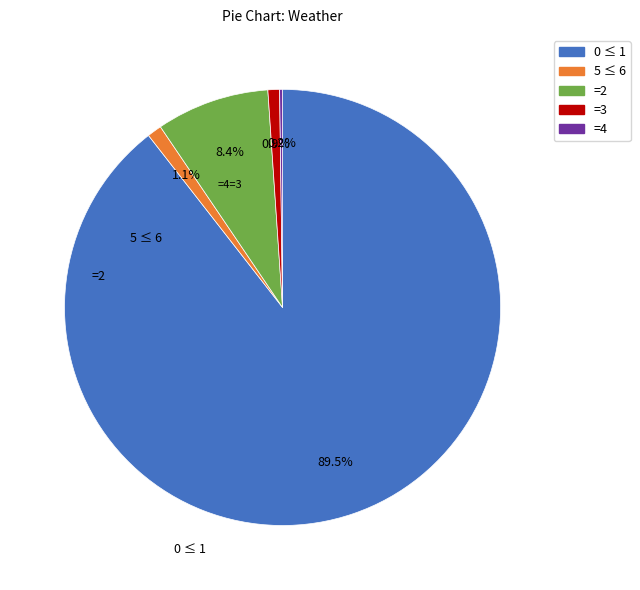

Which category has the biggest portion of the pie?

0 ≤ 1